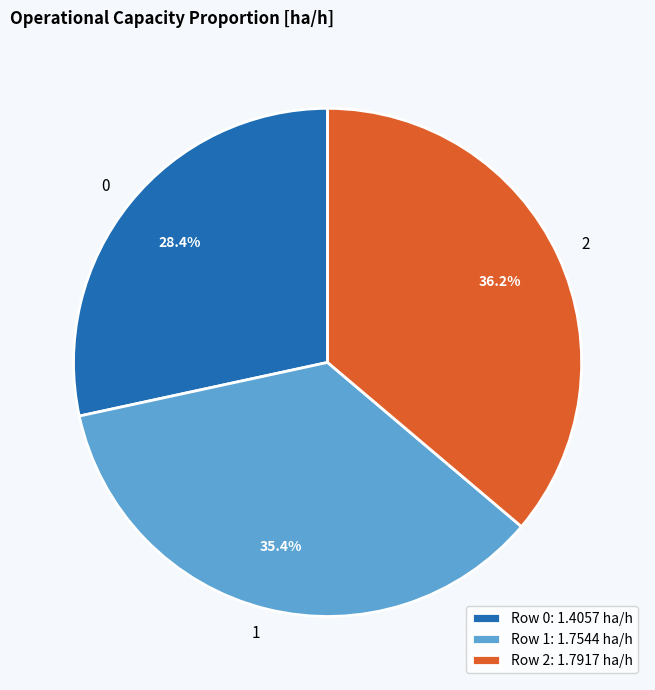

The 1 slice represents 35% of the pie. True or false?

True